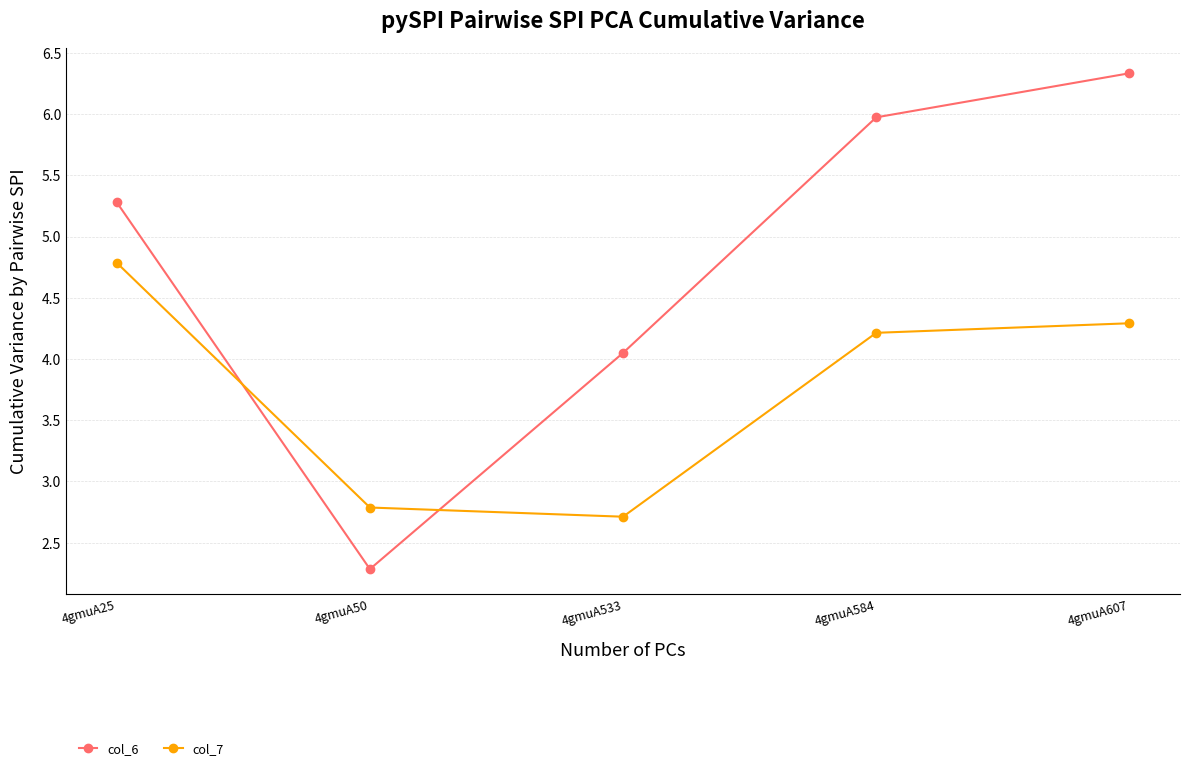

List the series in order of their overall mean, lowest first.

col_7, col_6